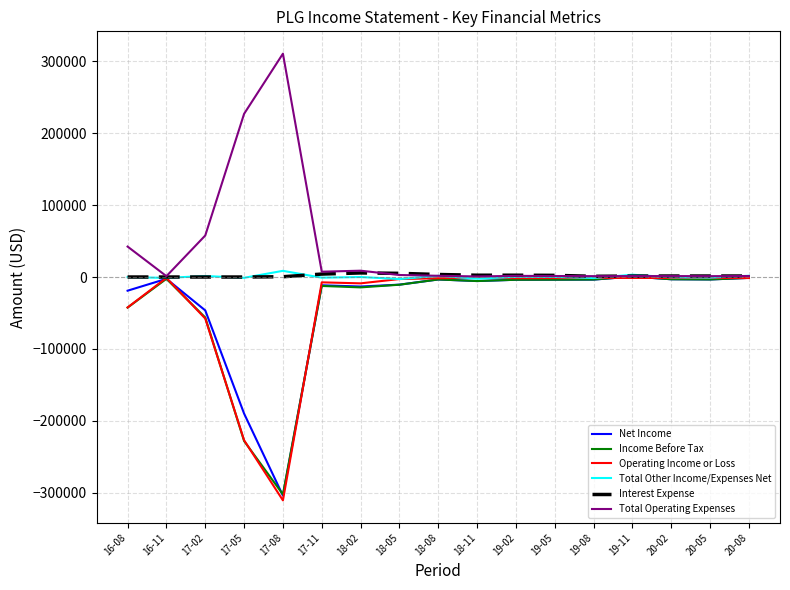

What is the minimum value for Income Before Tax?

-302100